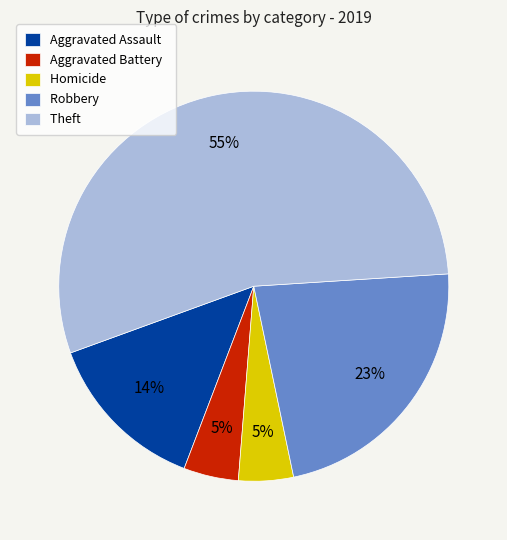

The Aggravated Assault slice represents 14% of the pie. True or false?

True